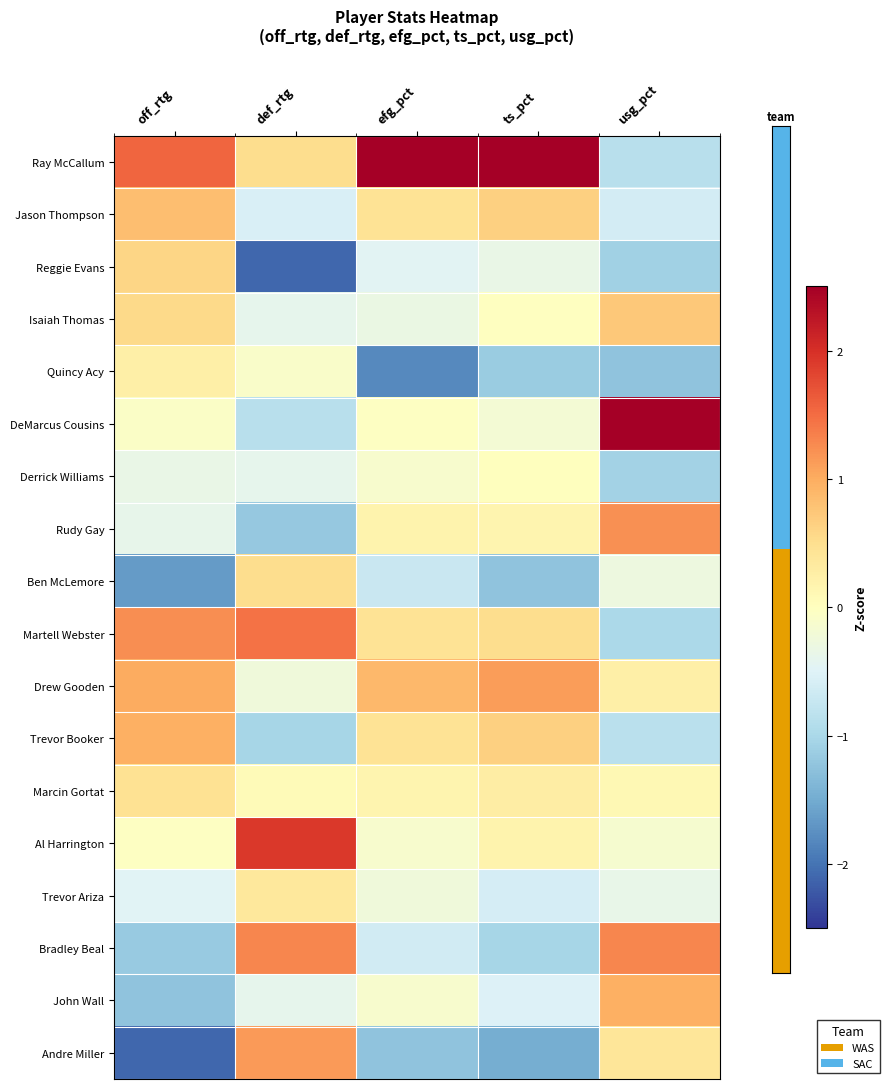

Reading left to right, extract all data points from this chart.

Ray McCallum: off_rtg=1.5	def_rtg=0.5	efg_pct=3.2	ts_pct=2.9	usg_pct=-0.9
Jason Thompson: off_rtg=0.8	def_rtg=-0.6	efg_pct=0.4	ts_pct=0.6	usg_pct=-0.6
Reggie Evans: off_rtg=0.6	def_rtg=-2.1	efg_pct=-0.5	ts_pct=-0.3	usg_pct=-1.1
Isaiah Thomas: off_rtg=0.6	def_rtg=-0.4	efg_pct=-0.3	ts_pct=-0.0	usg_pct=0.7
Quincy Acy: off_rtg=0.2	def_rtg=-0.1	efg_pct=-1.8	ts_pct=-1.1	usg_pct=-1.2
DeMarcus Cousins: off_rtg=-0.1	def_rtg=-0.9	efg_pct=-0.0	ts_pct=-0.2	usg_pct=2.5
Derrick Williams: off_rtg=-0.3	def_rtg=-0.4	efg_pct=-0.1	ts_pct=0.0	usg_pct=-1.1
Rudy Gay: off_rtg=-0.4	def_rtg=-1.2	efg_pct=0.2	ts_pct=0.2	usg_pct=1.2
Ben McLemore: off_rtg=-1.6	def_rtg=0.5	efg_pct=-0.7	ts_pct=-1.2	usg_pct=-0.3
Martell Webster: off_rtg=1.2	def_rtg=1.5	efg_pct=0.4	ts_pct=0.5	usg_pct=-1.0
Drew Gooden: off_rtg=1.0	def_rtg=-0.2	efg_pct=0.9	ts_pct=1.1	usg_pct=0.2
Trevor Booker: off_rtg=1.0	def_rtg=-1.0	efg_pct=0.4	ts_pct=0.6	usg_pct=-0.8
Marcin Gortat: off_rtg=0.5	def_rtg=0.1	efg_pct=0.2	ts_pct=0.3	usg_pct=0.1
Al Harrington: off_rtg=-0.0	def_rtg=1.9	efg_pct=-0.1	ts_pct=0.2	usg_pct=-0.1
Trevor Ariza: off_rtg=-0.5	def_rtg=0.4	efg_pct=-0.2	ts_pct=-0.6	usg_pct=-0.4
Bradley Beal: off_rtg=-1.2	def_rtg=1.3	efg_pct=-0.6	ts_pct=-1.0	usg_pct=1.3
John Wall: off_rtg=-1.2	def_rtg=-0.4	efg_pct=-0.1	ts_pct=-0.5	usg_pct=1.0
Andre Miller: off_rtg=-2.1	def_rtg=1.1	efg_pct=-1.2	ts_pct=-1.5	usg_pct=0.4